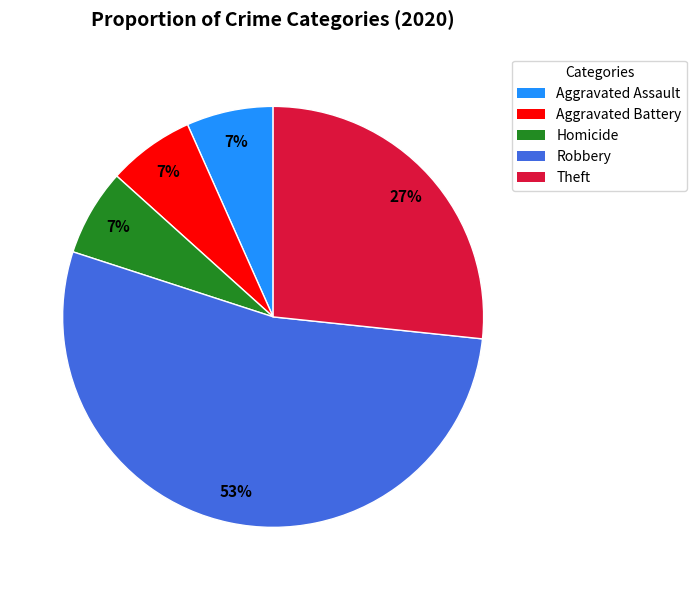

Is there a majority slice in this chart?

Yes